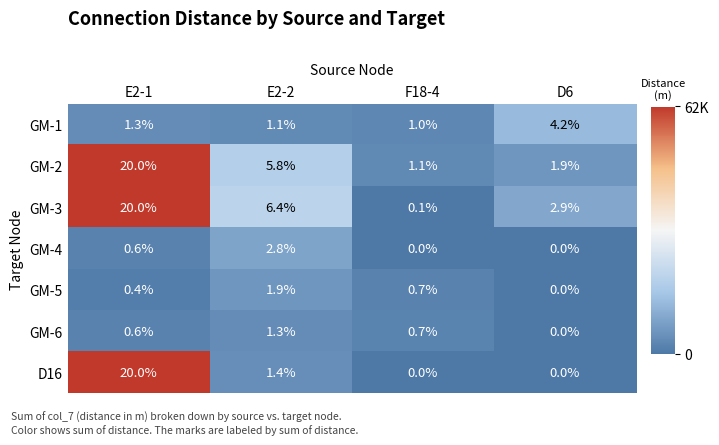

At which category is the sum across all series the highest?

E2-1